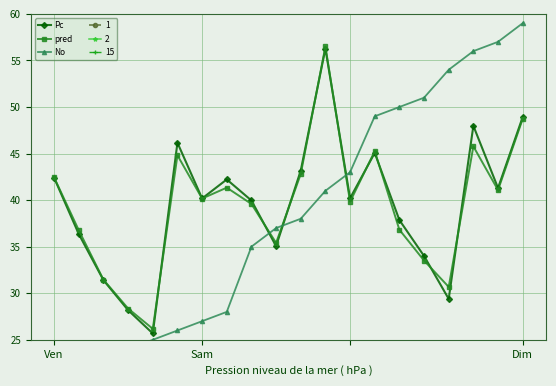

What is the approximate value of Pc at 4?

25.7